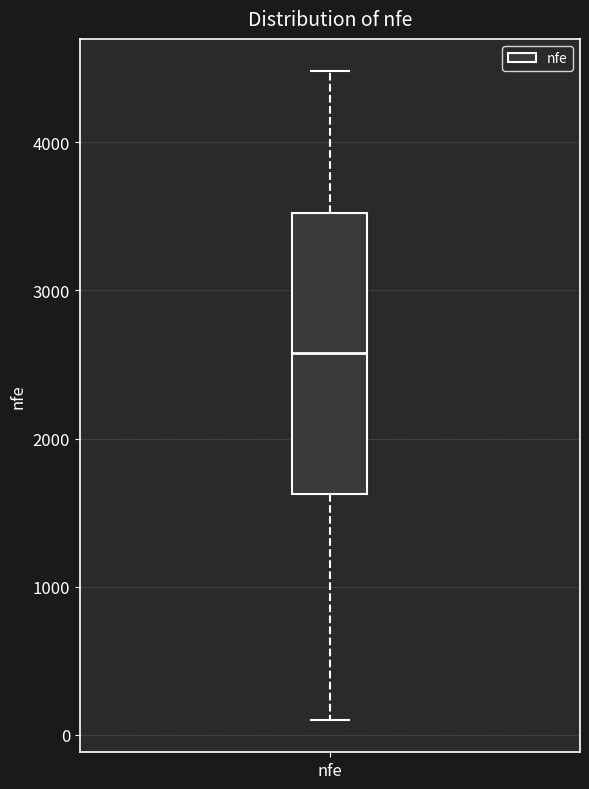

Where is the upper edge of the box for nfe on the y-axis? The values are not printed on the chart, so give them approximately, as read against the axis.

3500